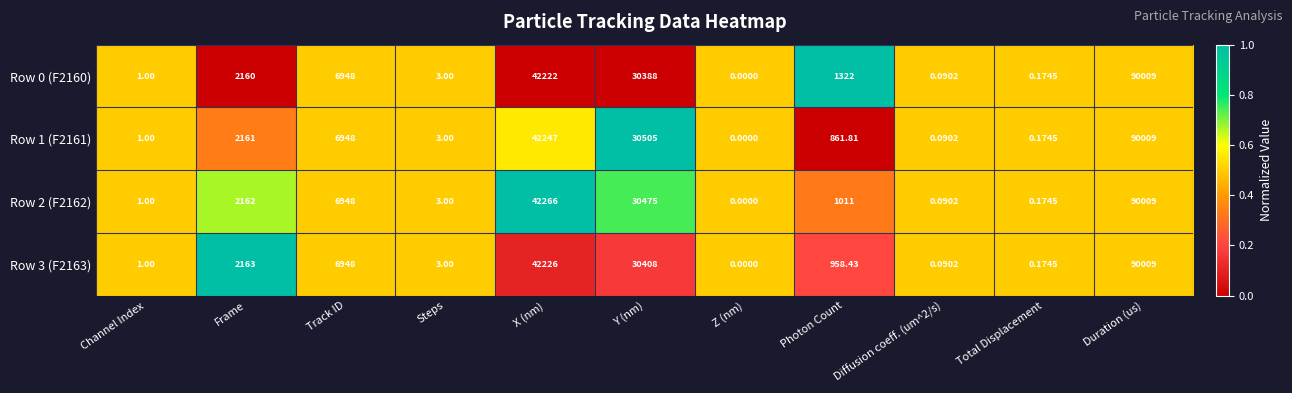

At which category is the sum across all series the highest?

Duration (us)